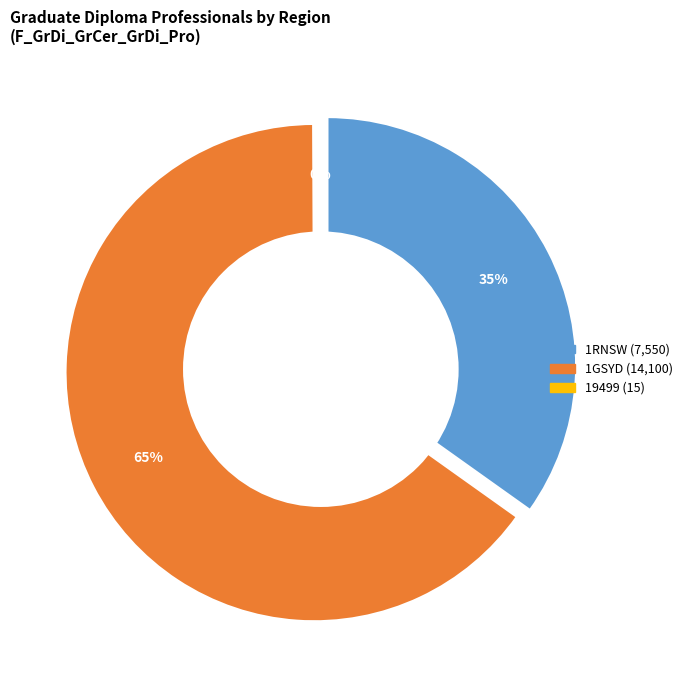

To the nearest percent, what percentage of the pie is 1RNSW?

35%